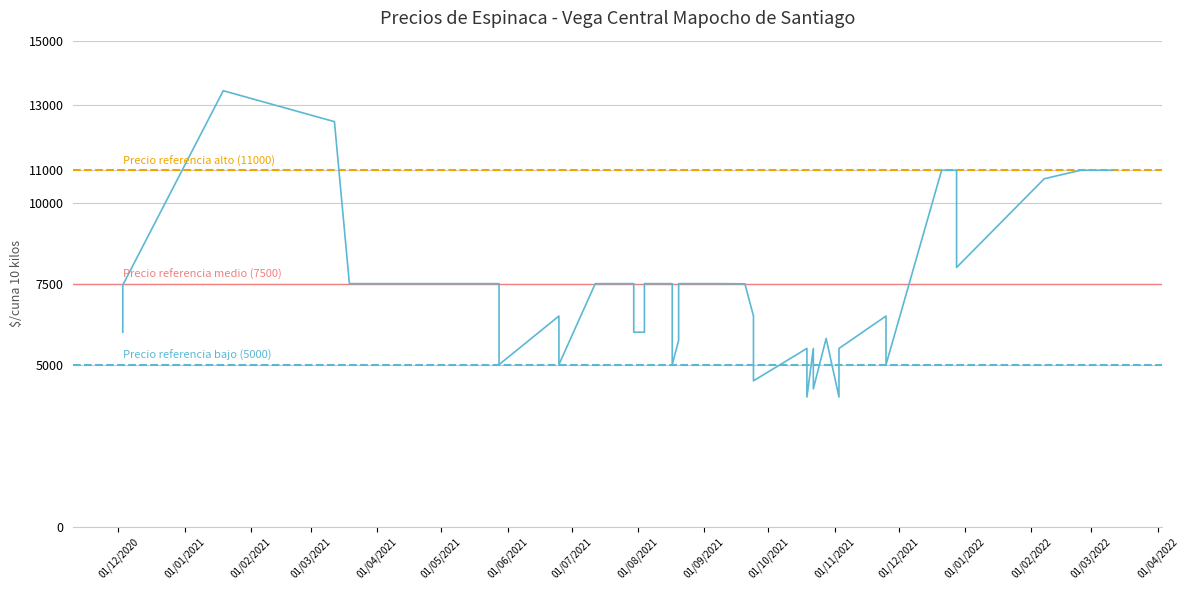

In Precio minimo, how many points are higher than both neighbors (excluding endpoints)?

11